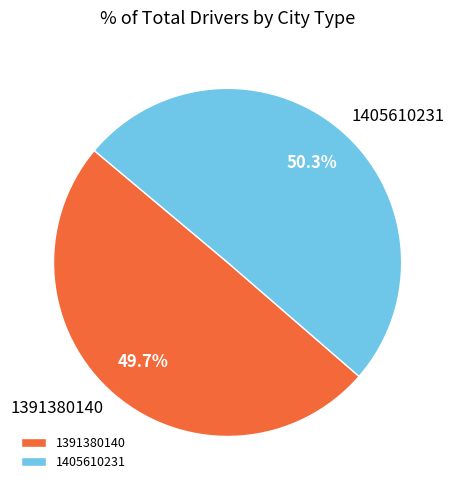

What percentage is the 1391380140 slice, to the nearest percent?

50%